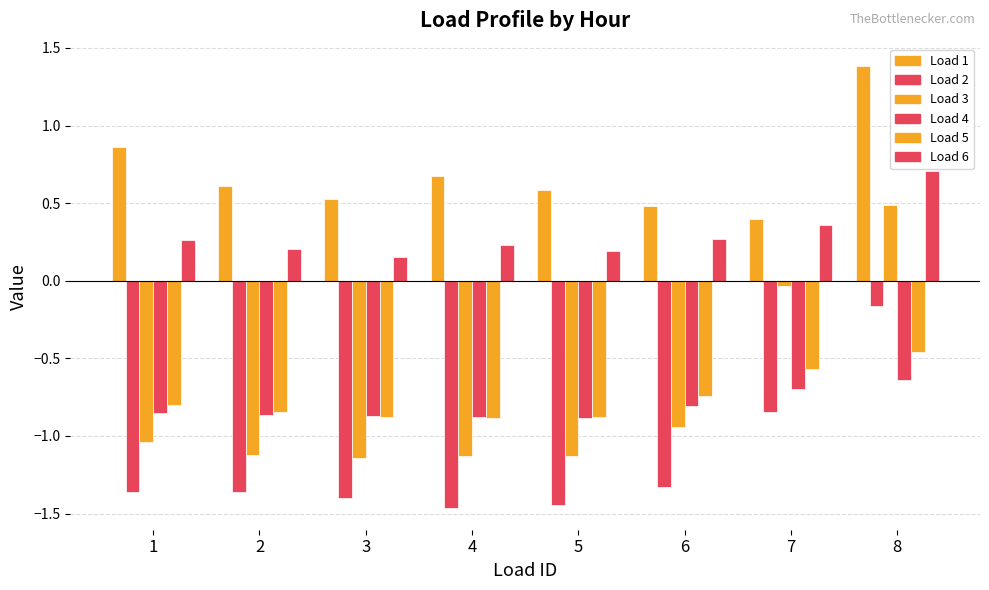

Is it true that Load 5 equals -1.2 at 1?

False